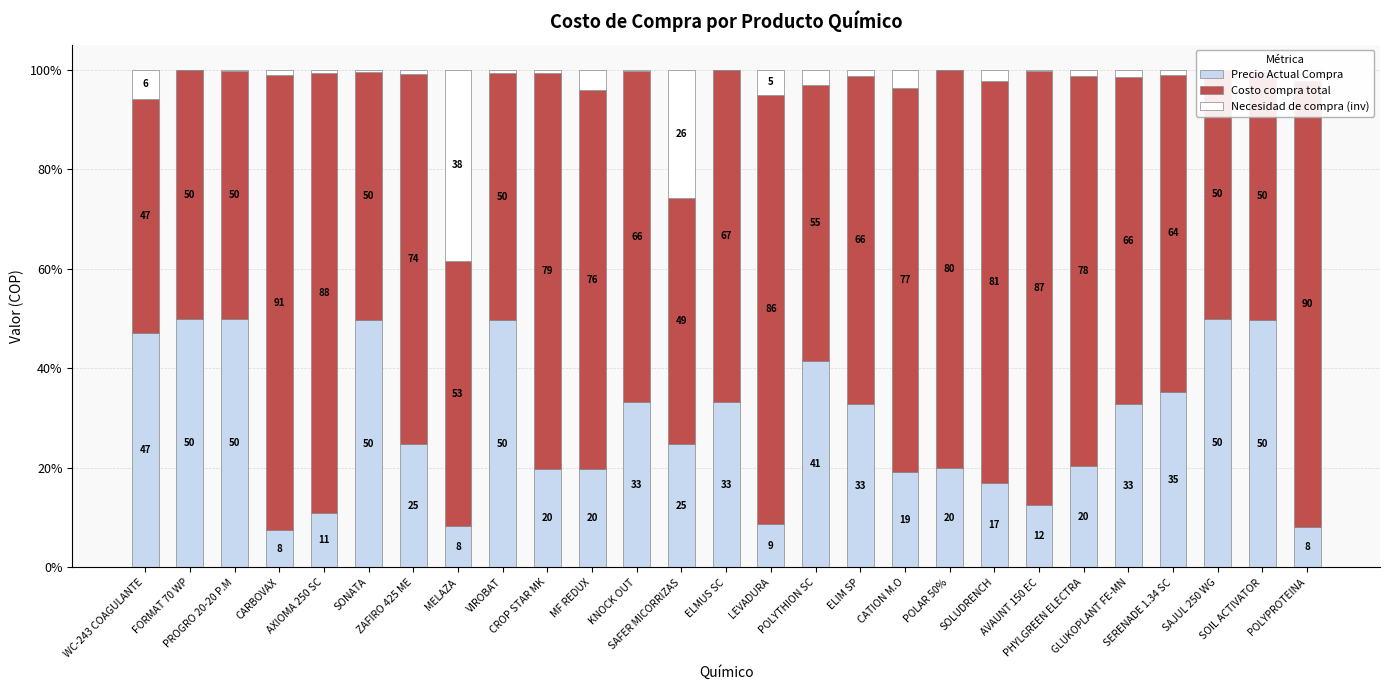

Reading right to left, extract all data points from this chart.

Precio Actual Compra: 8.1	49.7	50.0	35.2	32.8	20.3	12.5	16.9	20.0	19.3	32.9	41.5	8.6	33.3	24.7	33.2	19.7	19.9	49.6	8.2	24.8	49.8	11.0	7.6	49.9	49.9	47.1
Costo compra total: 89.6	49.7	50.0	63.7	65.7	78.3	87.3	80.9	80.0	77.0	65.8	55.4	86.3	66.6	49.4	66.5	76.2	79.5	49.6	53.3	74.4	49.8	88.3	91.2	49.9	49.9	47.1
Necesidad de compra (inv): 2.2	0.5	0.0	1.0	1.5	1.4	0.2	2.2	0.1	3.7	1.3	3.2	5.0	0.1	25.9	0.3	4.1	0.7	0.8	38.5	0.8	0.5	0.6	1.2	0.2	0.2	5.8